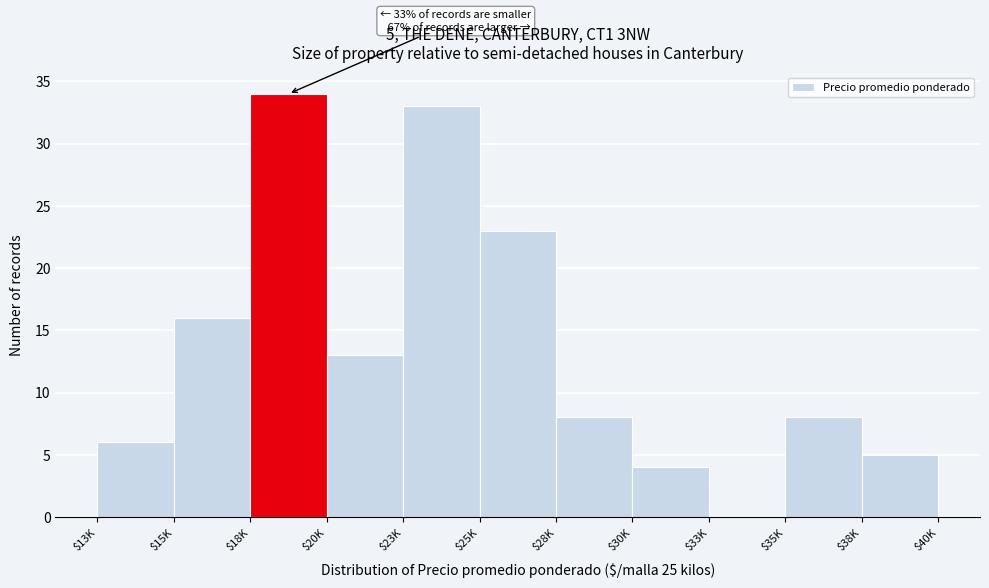

Read the value at $15K.

16